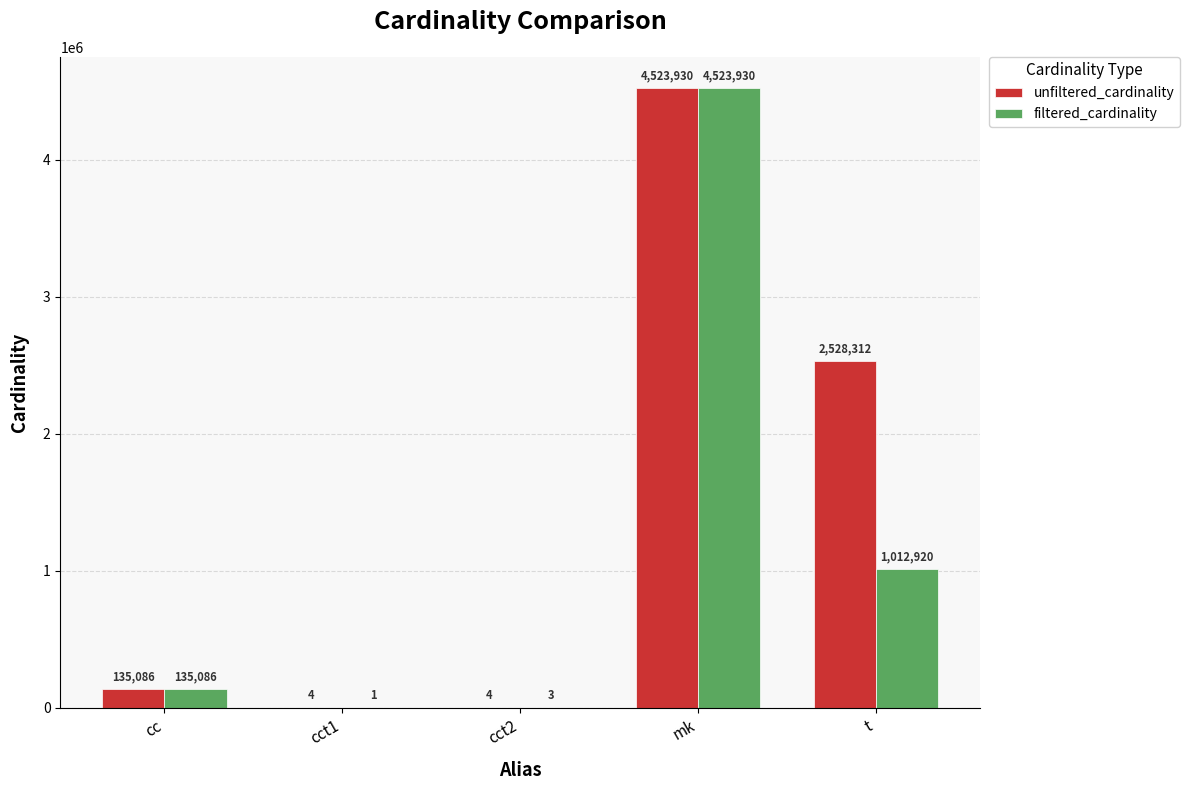

At which label does unfiltered_cardinality reach its peak?

mk